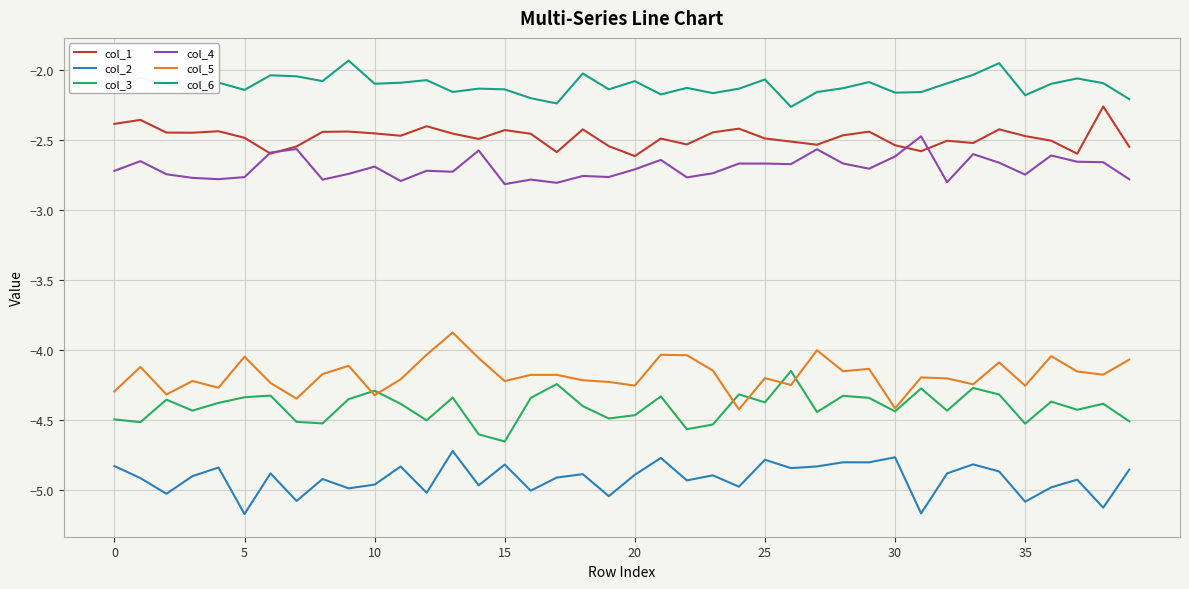

Count the number of categories in the chart.

40